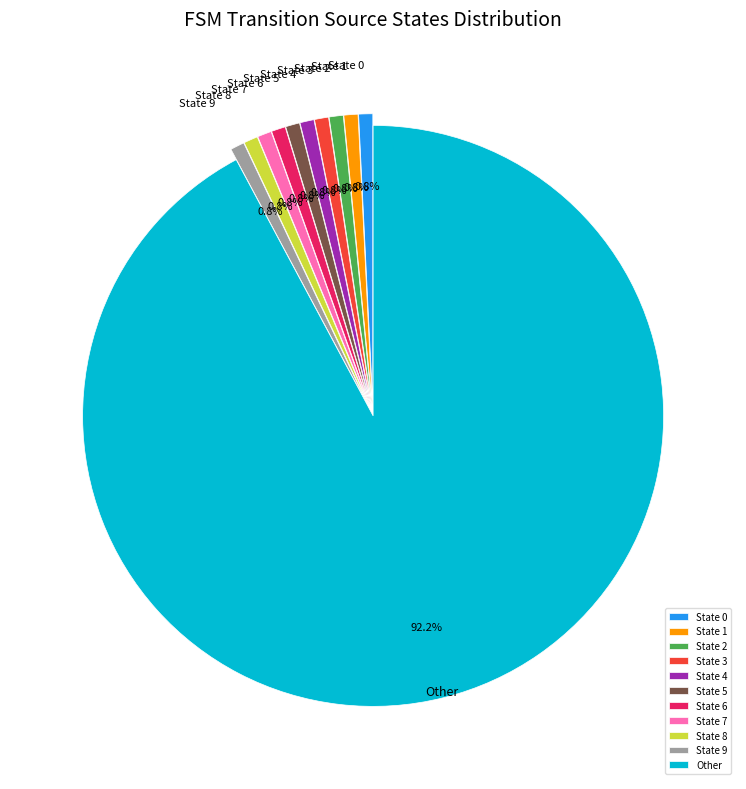

What percentage do State 5 and State 6 together represent?

1.6%